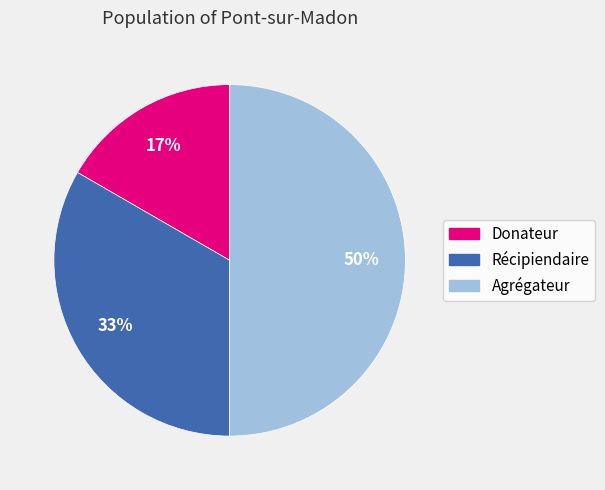

What percentage is the Donateur slice, to the nearest percent?

17%